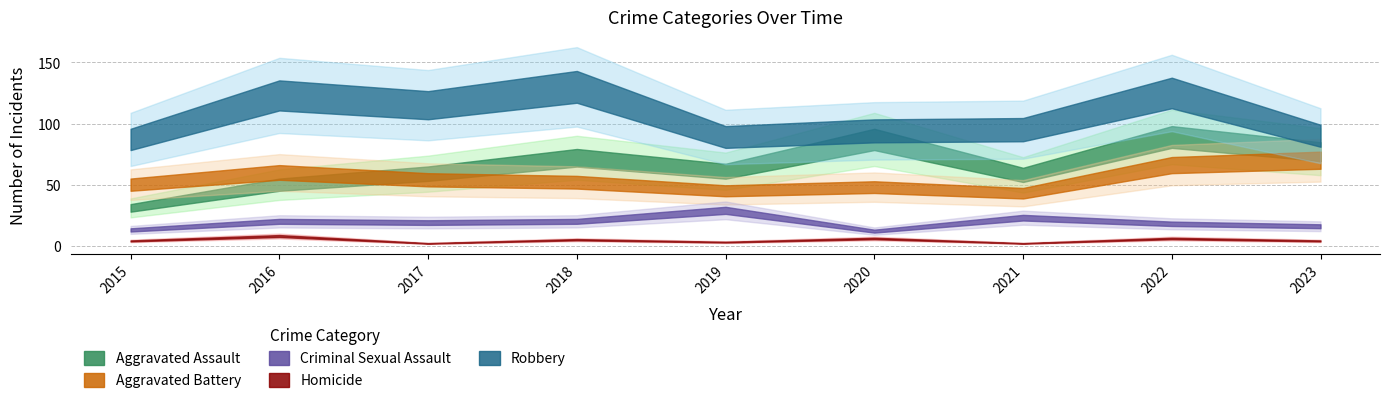

How many interior local valleys does the Homicide series have?

3